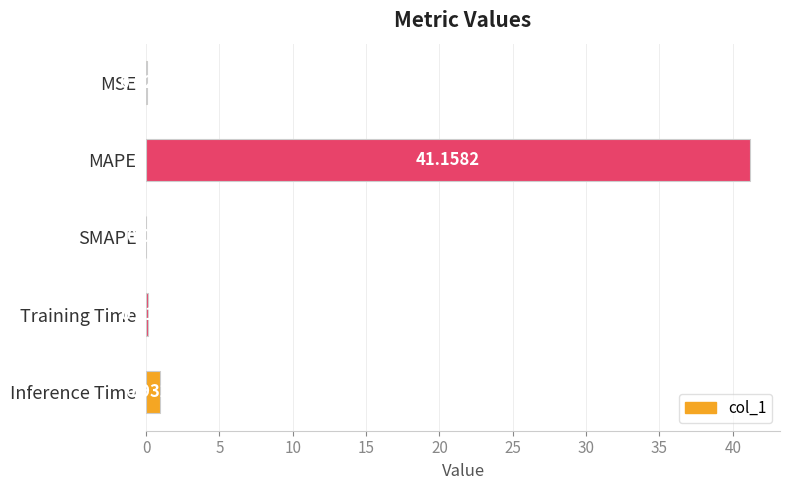

How many data points does each series have?

5